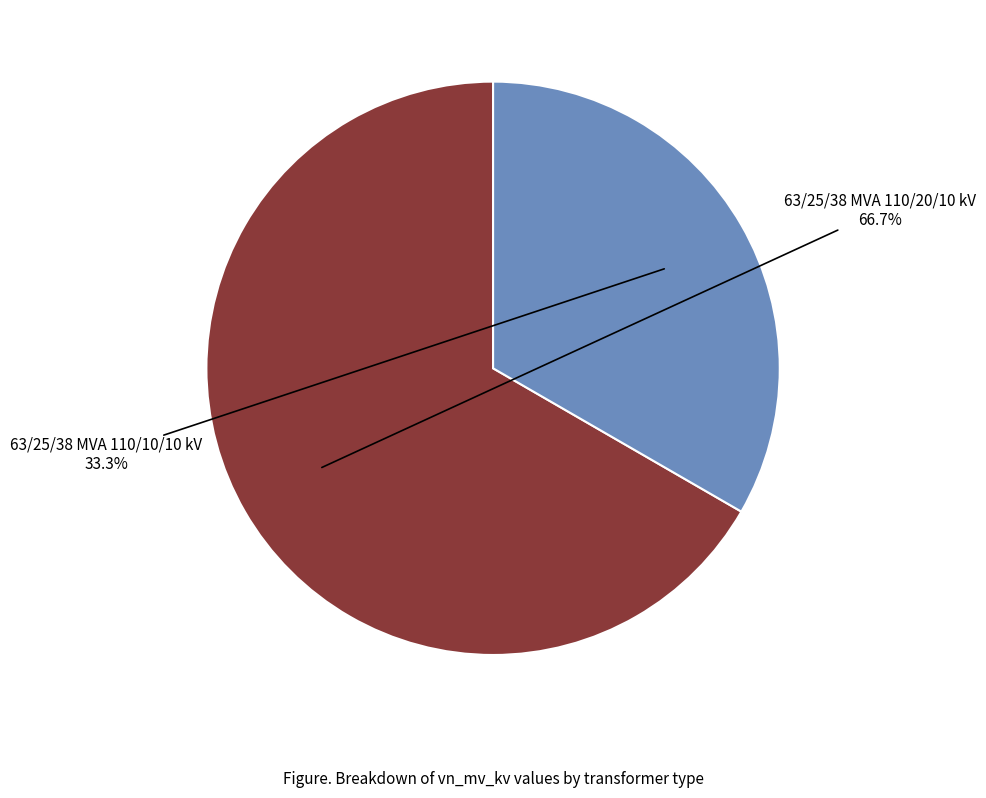

Count the number of slices in the pie.

2